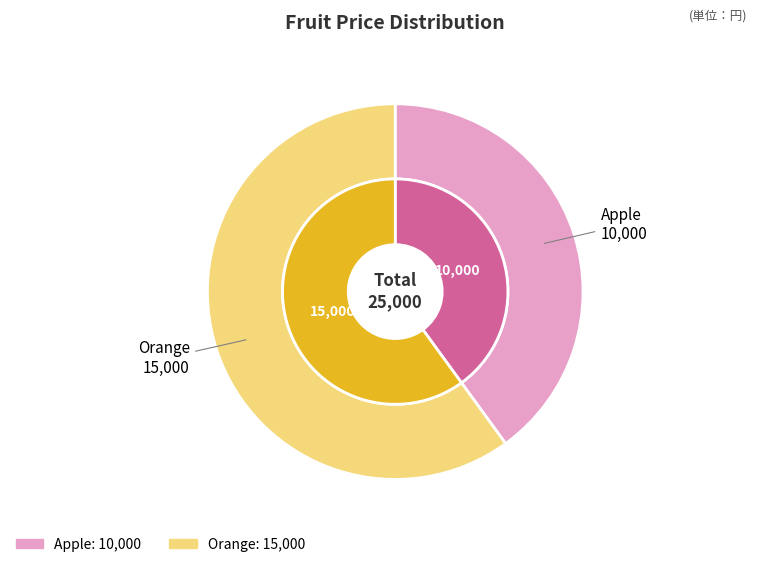

What is the change in value from Apple to Orange?

+5000